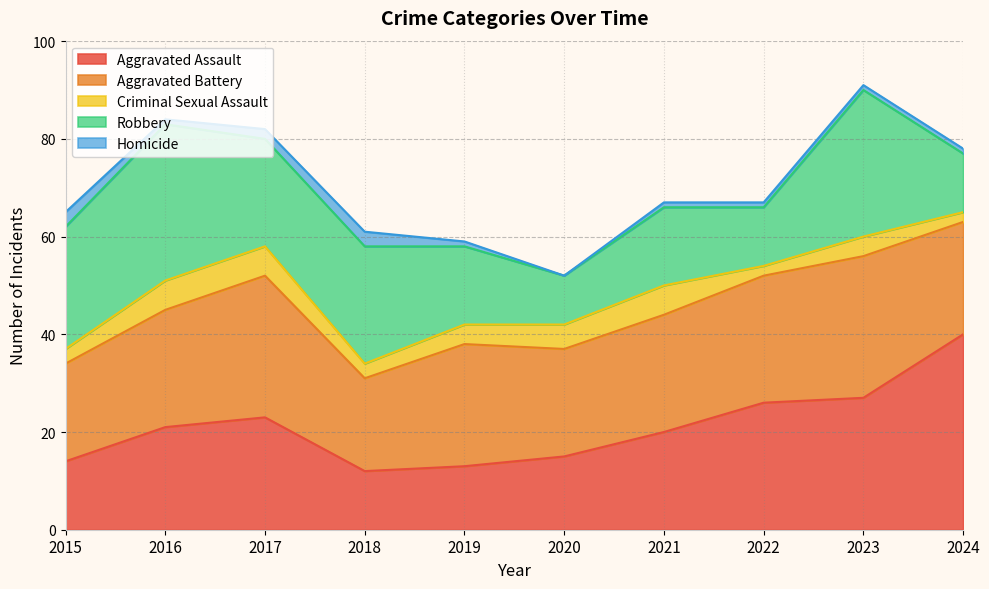

Is the value of Homicide at 2019 greater than the value of Criminal Sexual Assault at 2016?

No